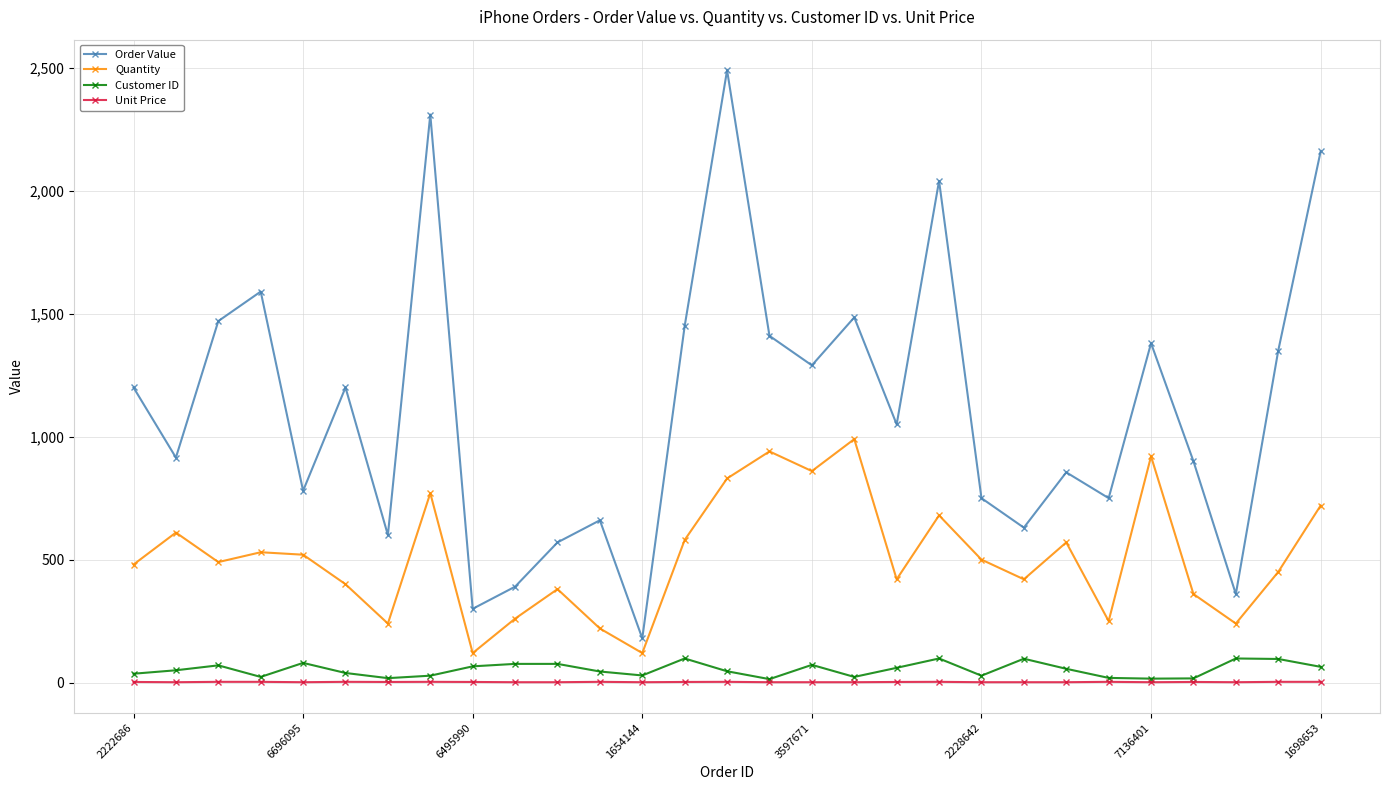

True or false: Customer ID and Order Value cross at least once.

False